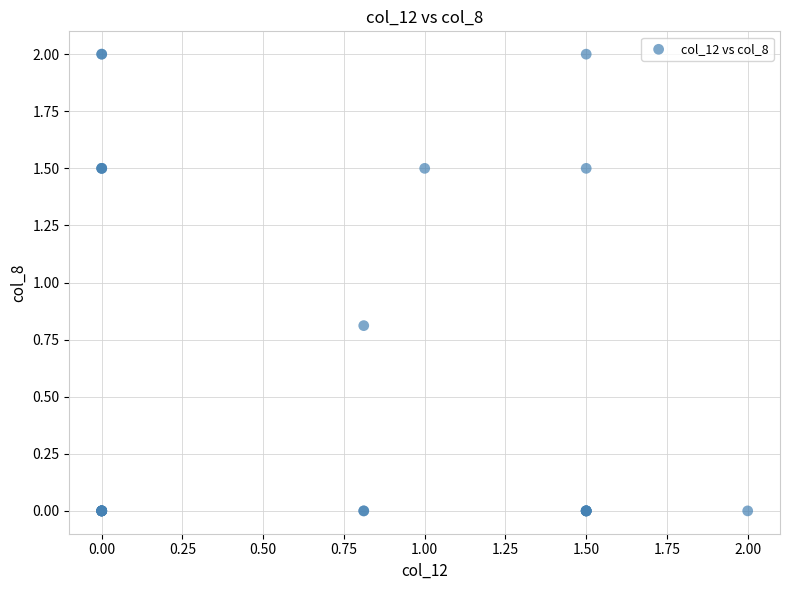

What Y value in the scatter plot is closest to 1?

0.8